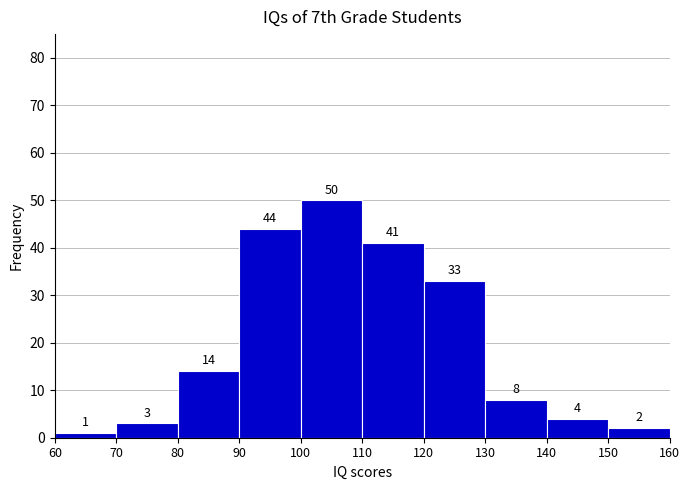

Reading left to right, list every bar in this chart as the range it spans on the x-axis followed by its height.

60 to 70: 1
70 to 80: 3
80 to 90: 14
90 to 100: 44
100 to 110: 50
110 to 120: 41
120 to 130: 33
130 to 140: 8
140 to 150: 4
150 to 160: 2